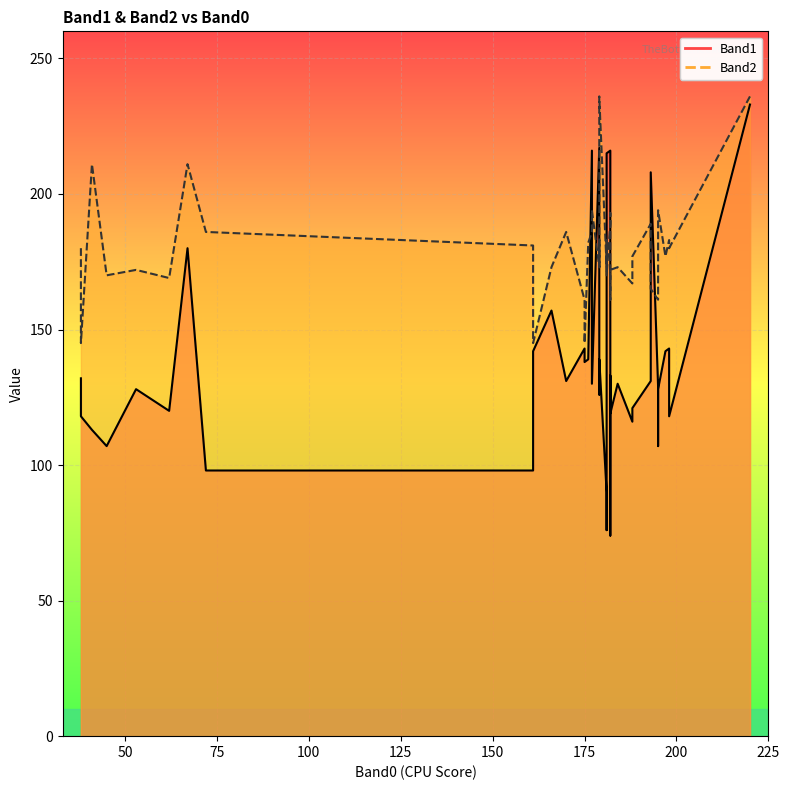

Rank the categories by Band2 value from lowest to highest.

161, 175, 38, 195, 182, 175, 193, 188, 62, 181, 45, 53, 182, 179, 179, 181, 184, 166, 195, 197, 188, 38, 198, 161, 176, 198, 179, 181, 177, 170, 72, 182, 193, 182, 177, 195, 67, 41, 179, 220